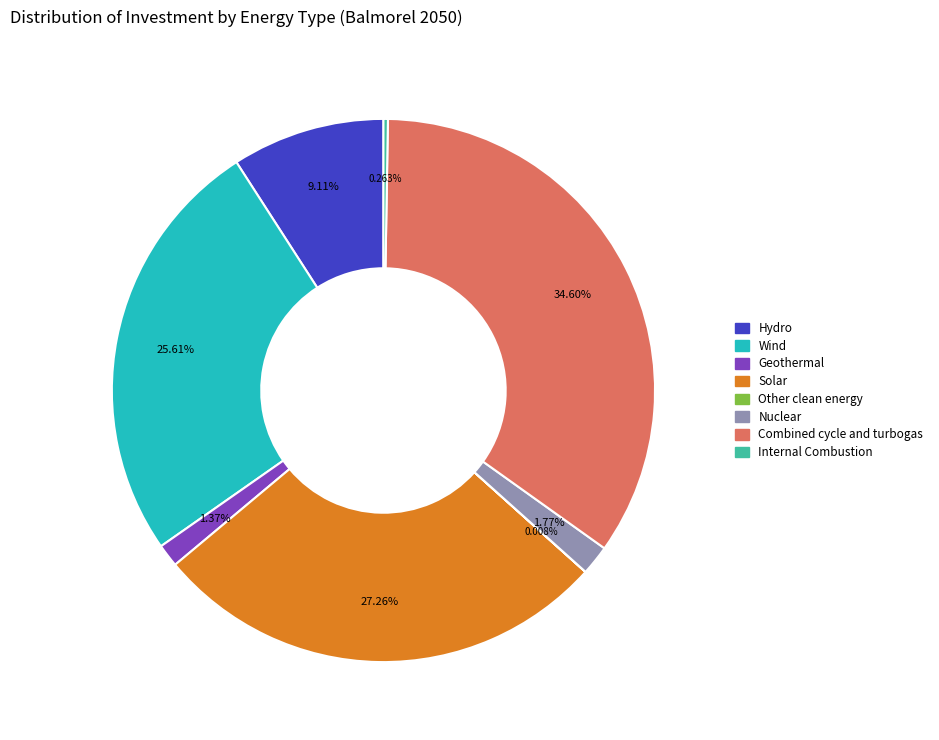

Is there a majority slice in this chart?

No